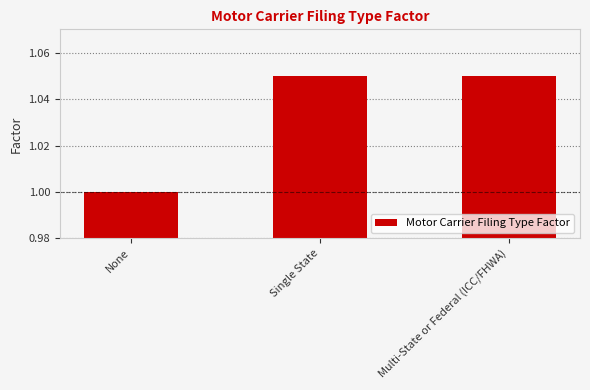

What is the label of the 2nd bar from the right?

Single State